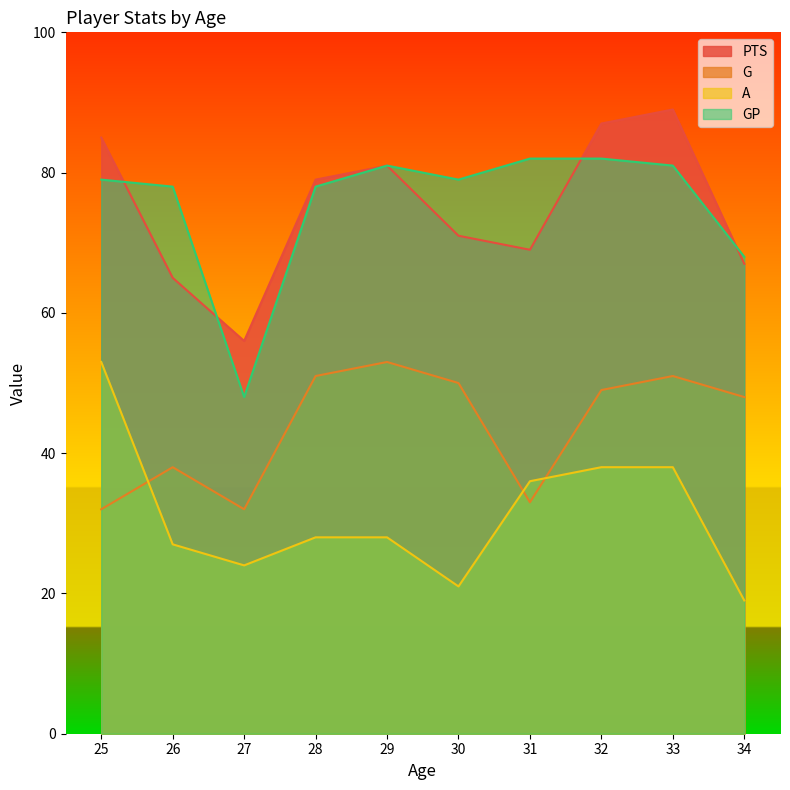

At which label is GP closest to 65?

34